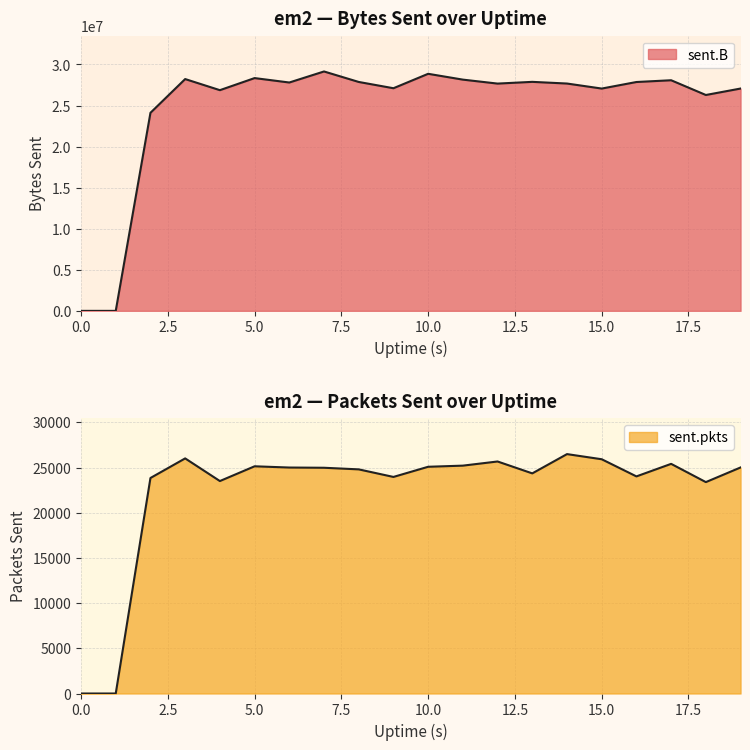

True or false: sent.B and sent.pkts cross at least once.

False